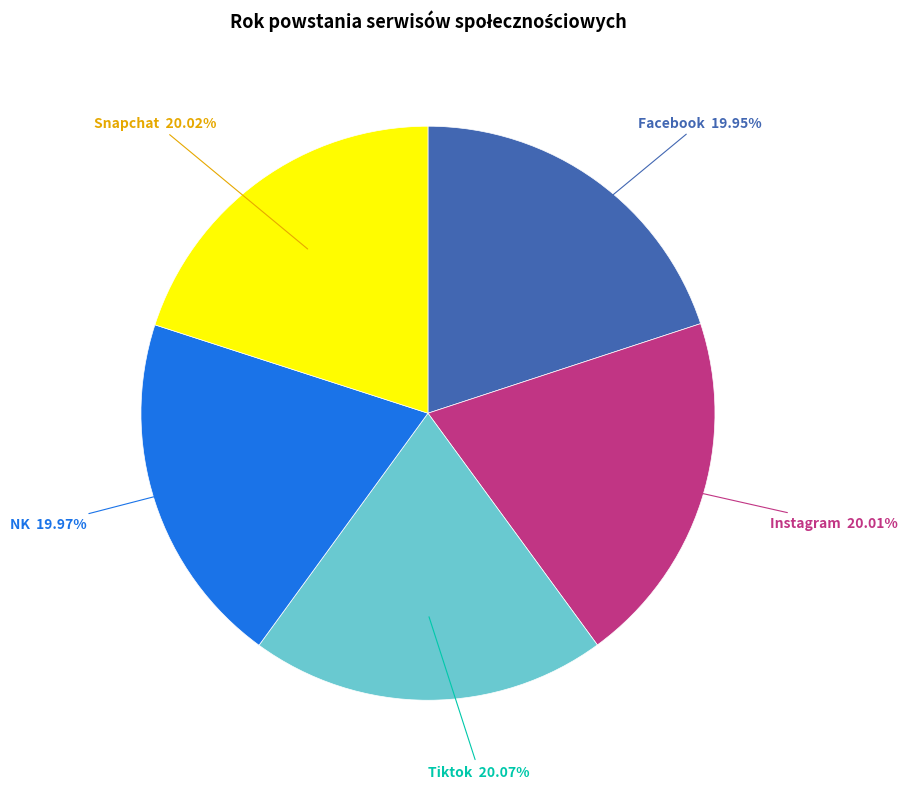

Does NK account for over 50% of the chart?

No